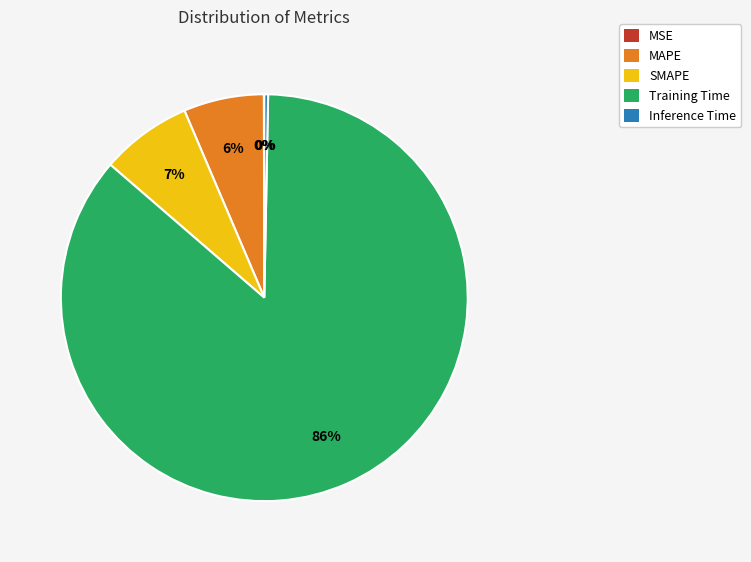

To the nearest percent, what is the average slice percentage?

20%